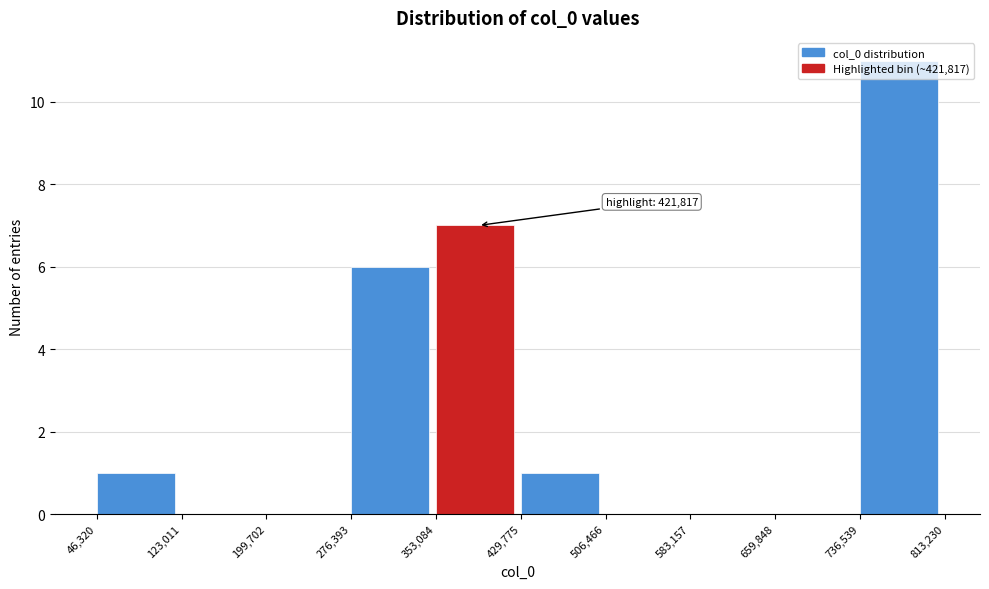

Over which range of the x-axis is the bar tallest?

736,539 to 813,230